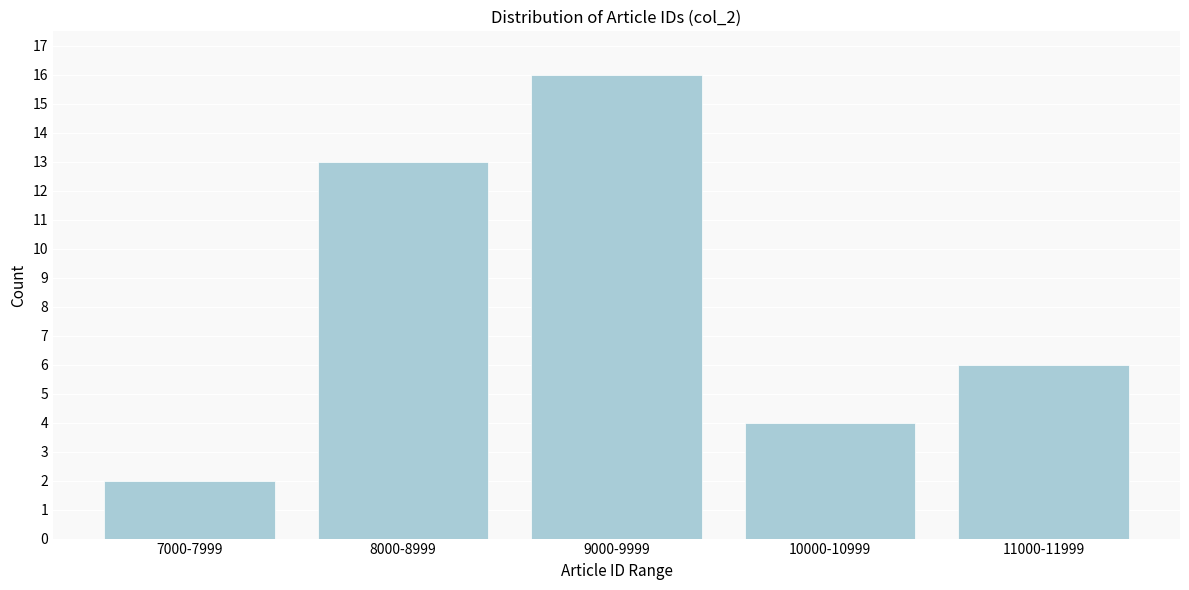

Reading left to right, extract all data points from this chart.

7000-7999=2	8000-8999=13	9000-9999=16	10000-10999=4	11000-11999=6